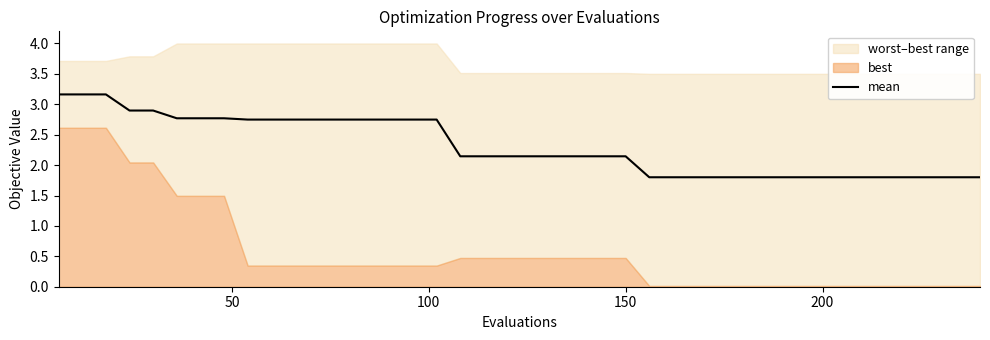

What is the lowest value of the mean series?

1.8